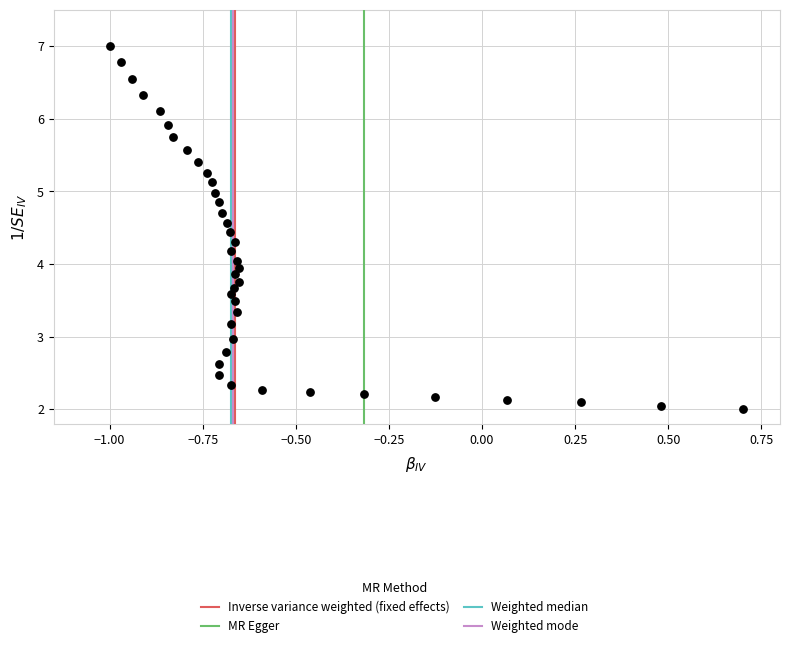

What is the range of Y values (max minus min)?

5.0